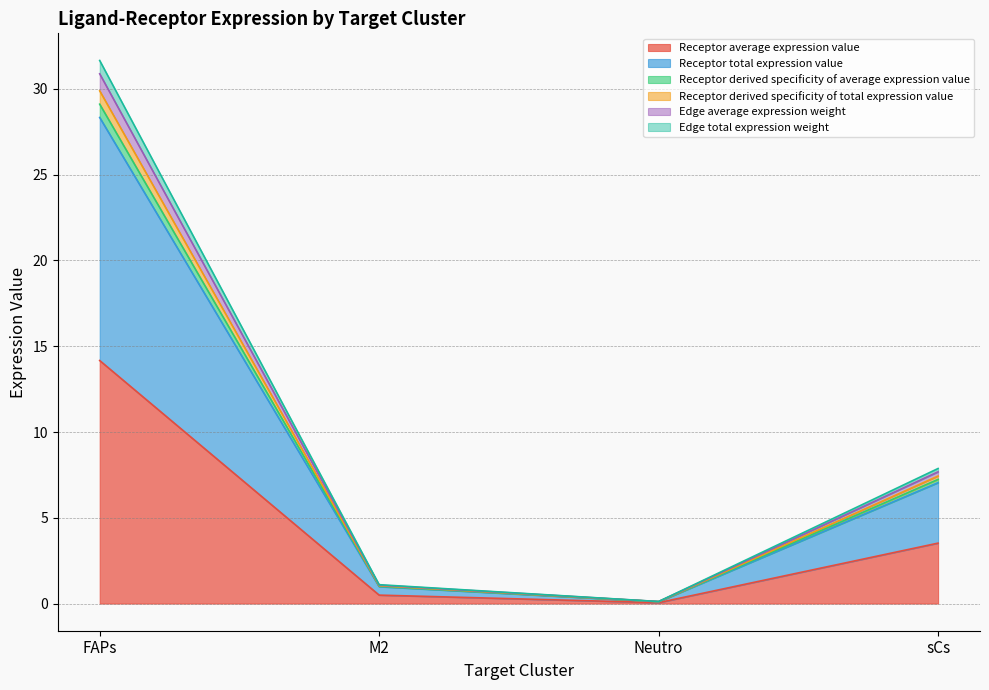

Count the number of categories in the chart.

4